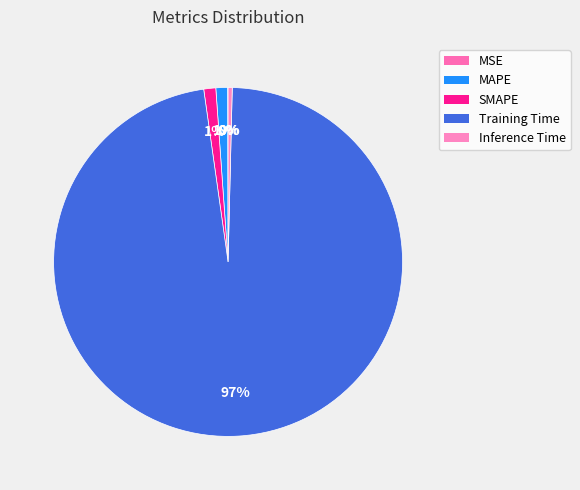

To the nearest percent, what is the difference between the largest and smallest slice percentages?

97%